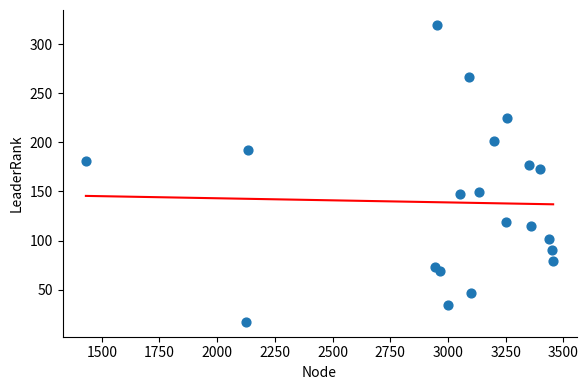

What is the range of X values (max minus min)?

2025